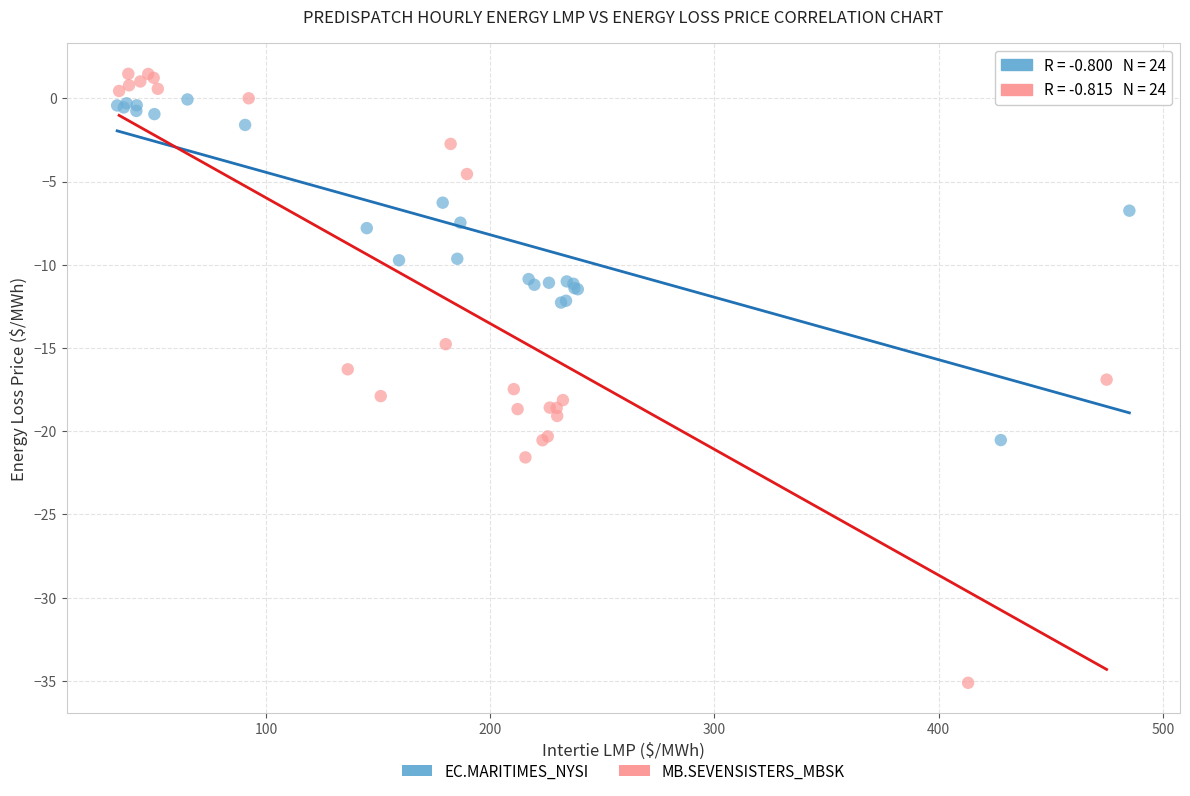

Which series has the largest Y range (max minus min)?

MB.SEVENSISTERS_MBSK